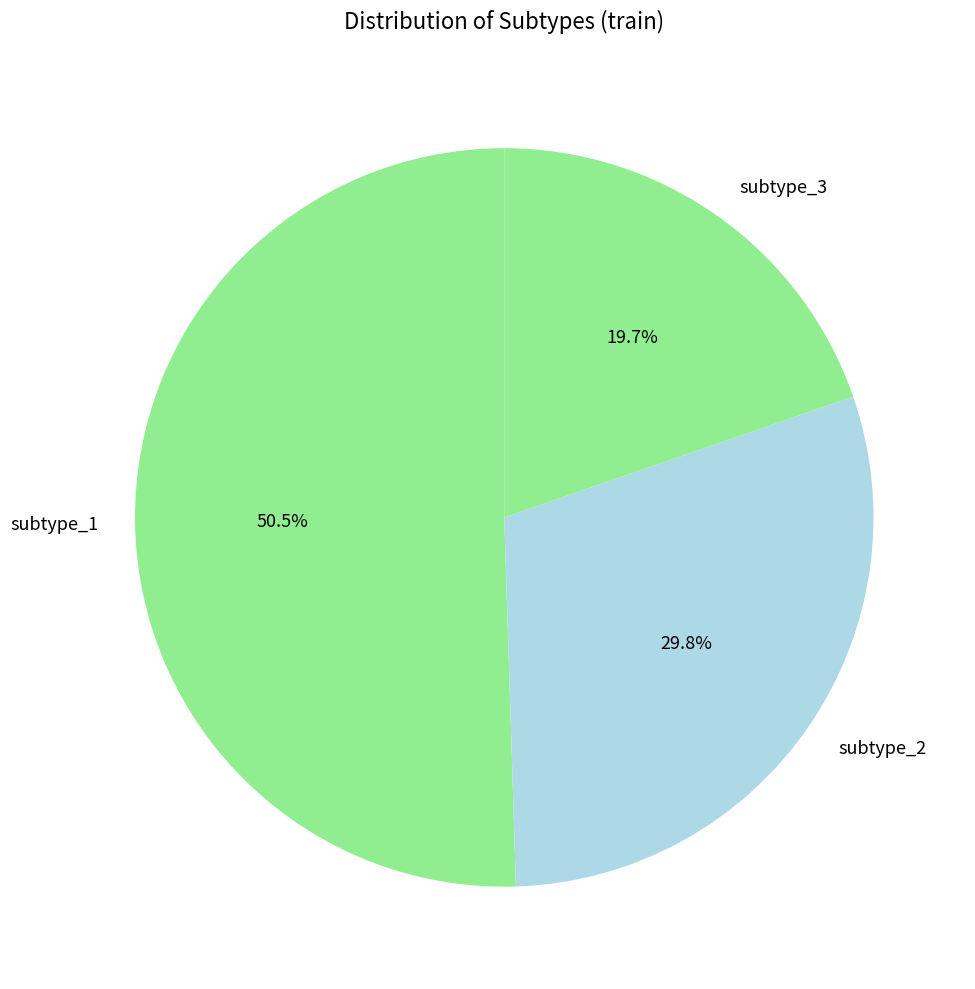

Between subtype_1 and subtype_3, which is larger?

subtype_1